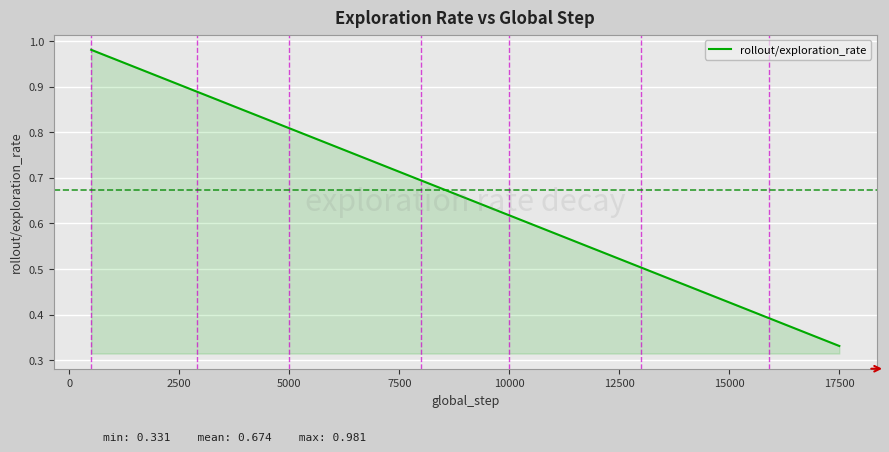

Does the chart have visible grid lines?

Yes